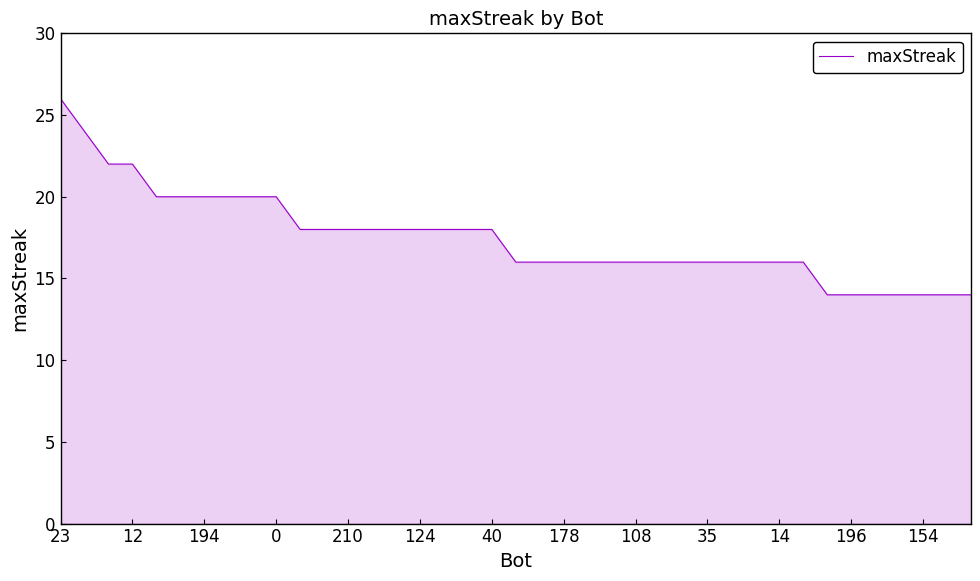

What is the difference between the maximum and minimum values?

12